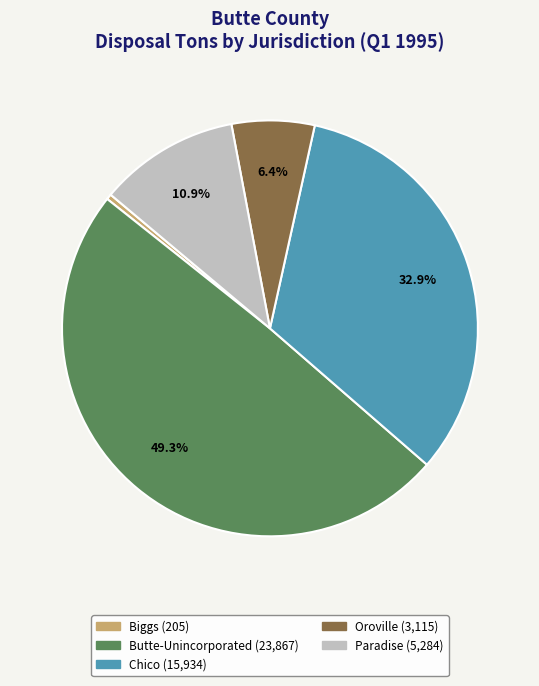

Which has a higher value, Paradise or Oroville?

Paradise